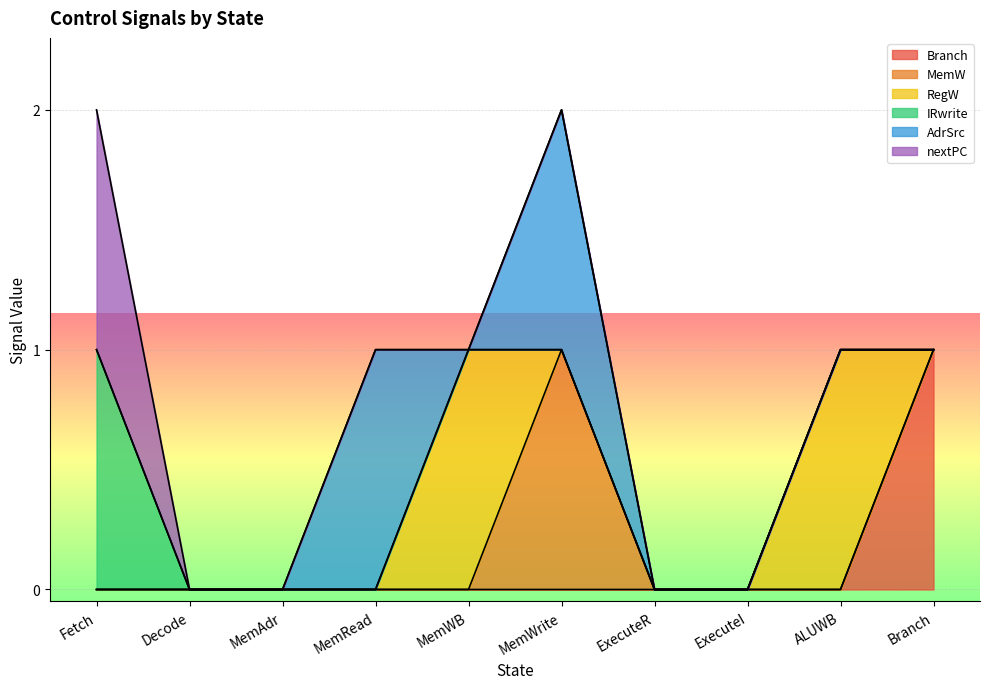

At how many categories does at least one series exceed 0?

6